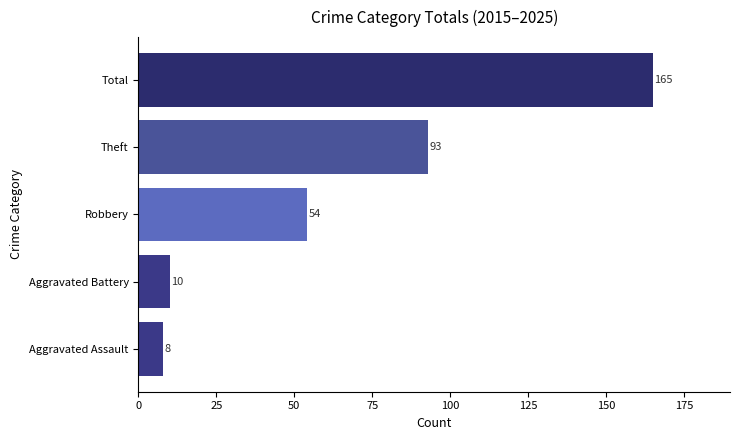

Rank the categories by value from lowest to highest.

Aggravated Assault, Aggravated Battery, Robbery, Theft, Total